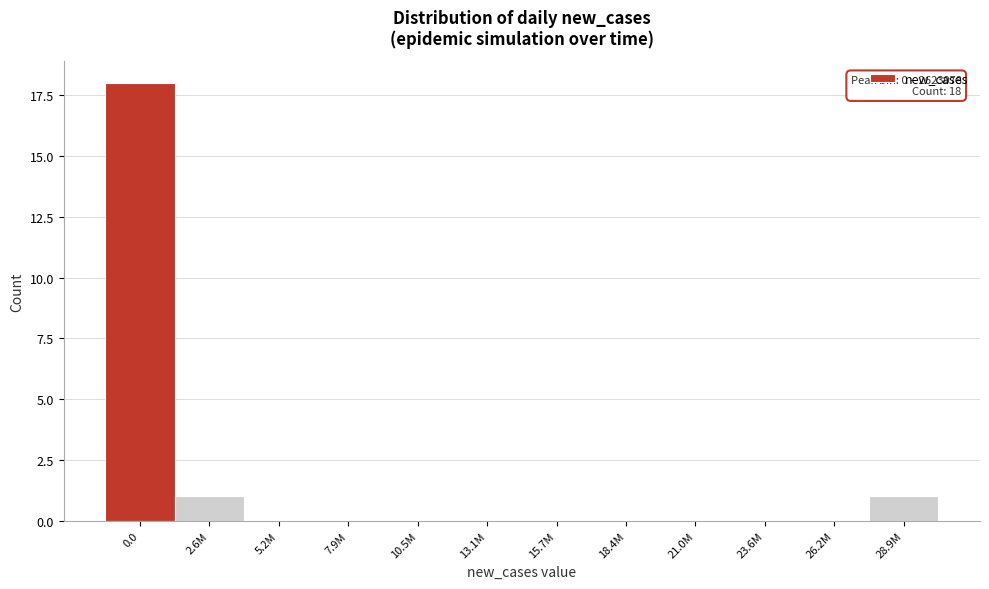

Reading right to left, what are all the values shown in this chart?

28.9M=1	26.2M=0	23.6M=0	21.0M=0	18.4M=0	15.7M=0	13.1M=0	10.5M=0	7.9M=0	5.2M=0	2.6M=1	0.0=18